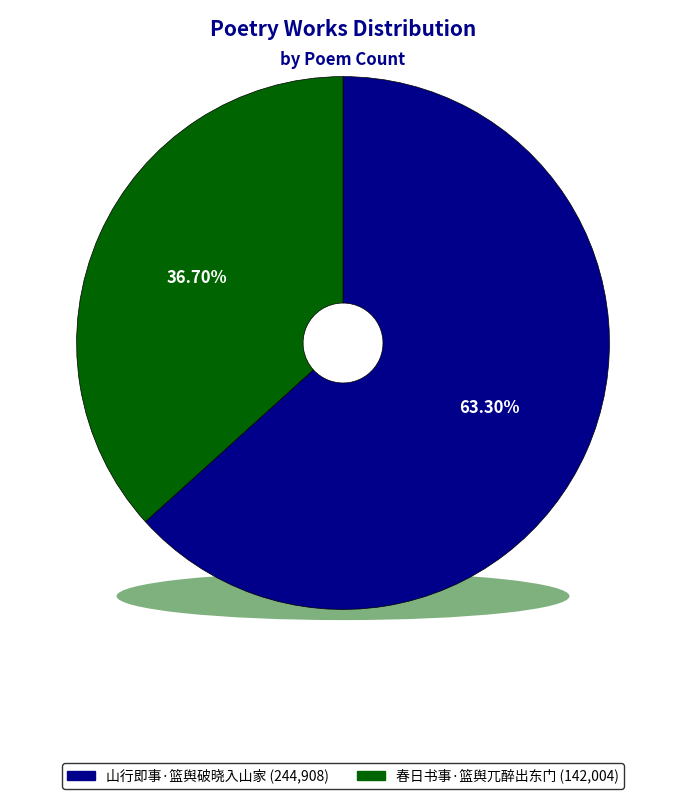

How many slices are in this pie chart?

2